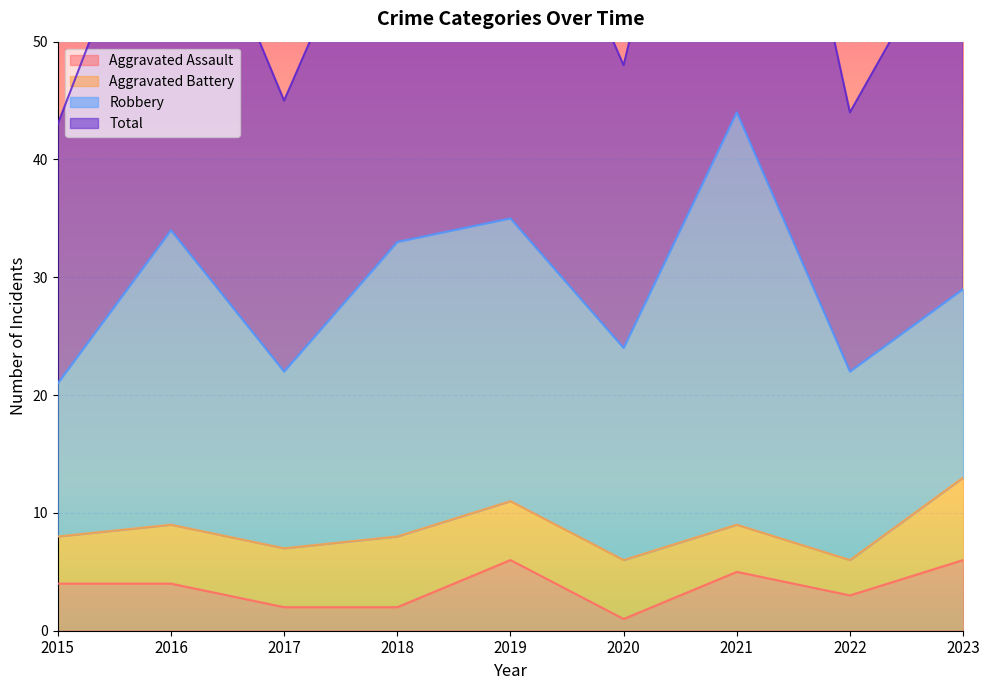

How many interior local valleys does the Total series have?

3